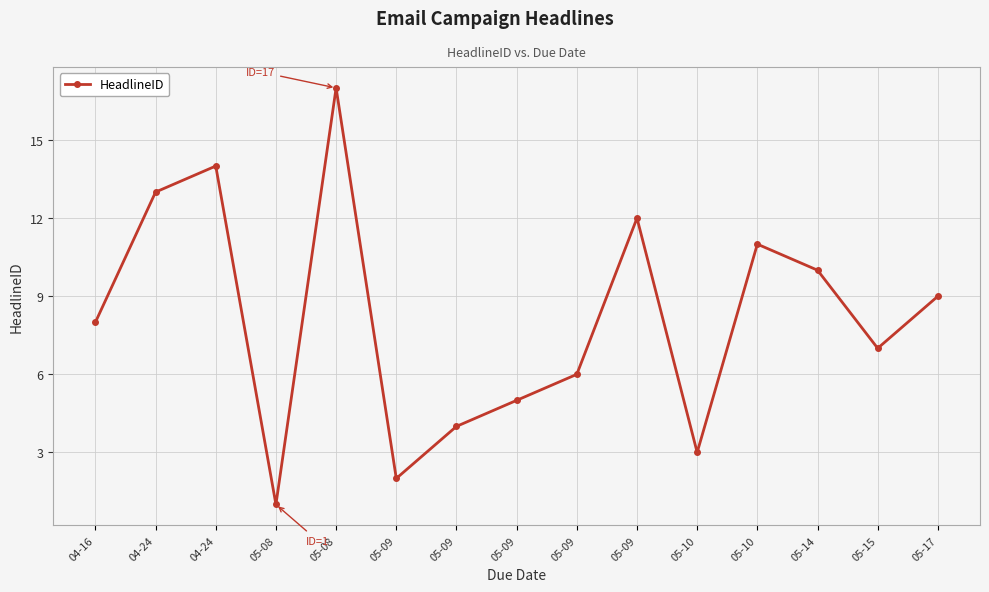

What is the maximum value shown in the chart?

17